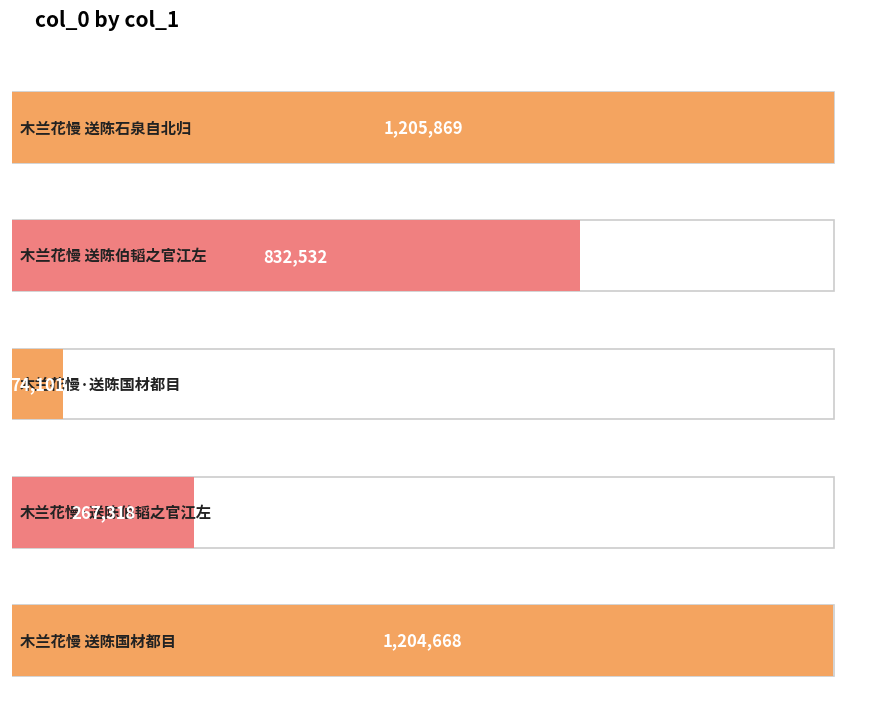

What is the sum of all values?

3584488